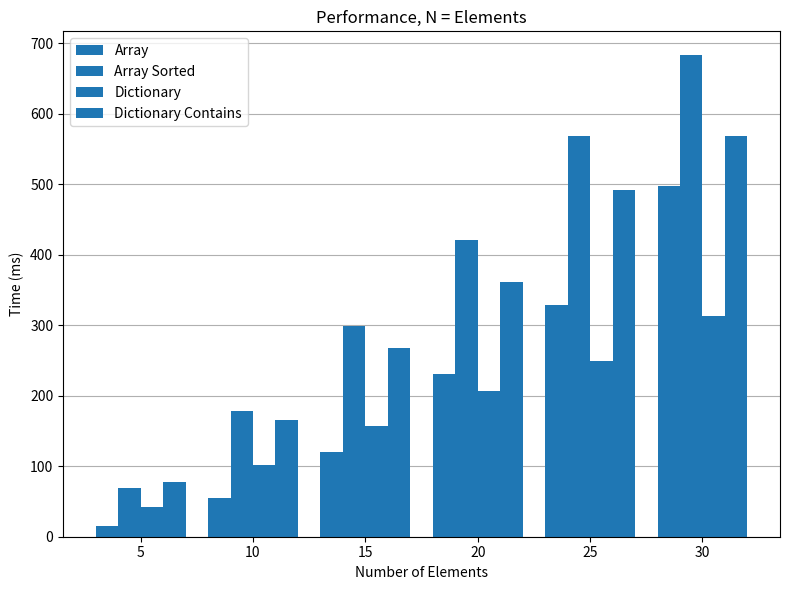

What is the value of the Dictionary bar at the 1st from the left?

42.6